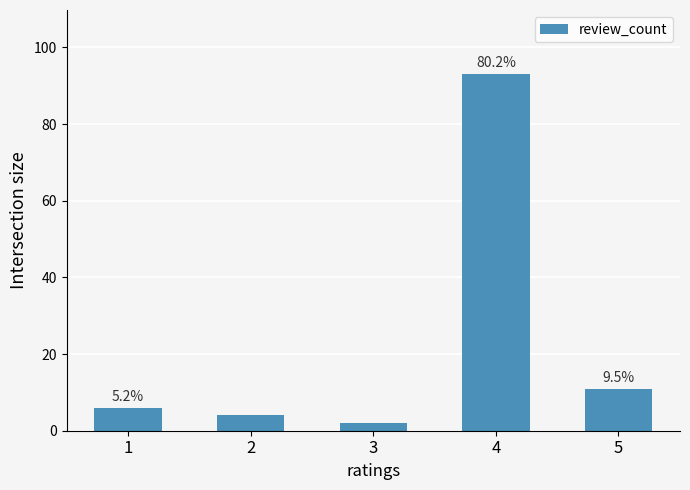

Reading left to right, extract all data points from this chart.

6	4	2	93	11